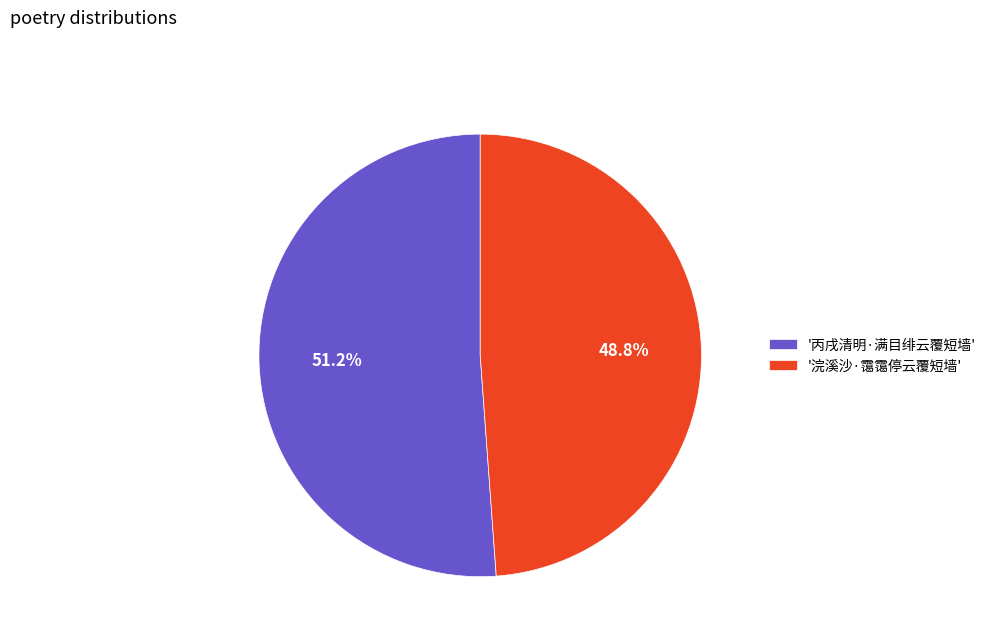

Is there a majority slice in this chart?

Yes